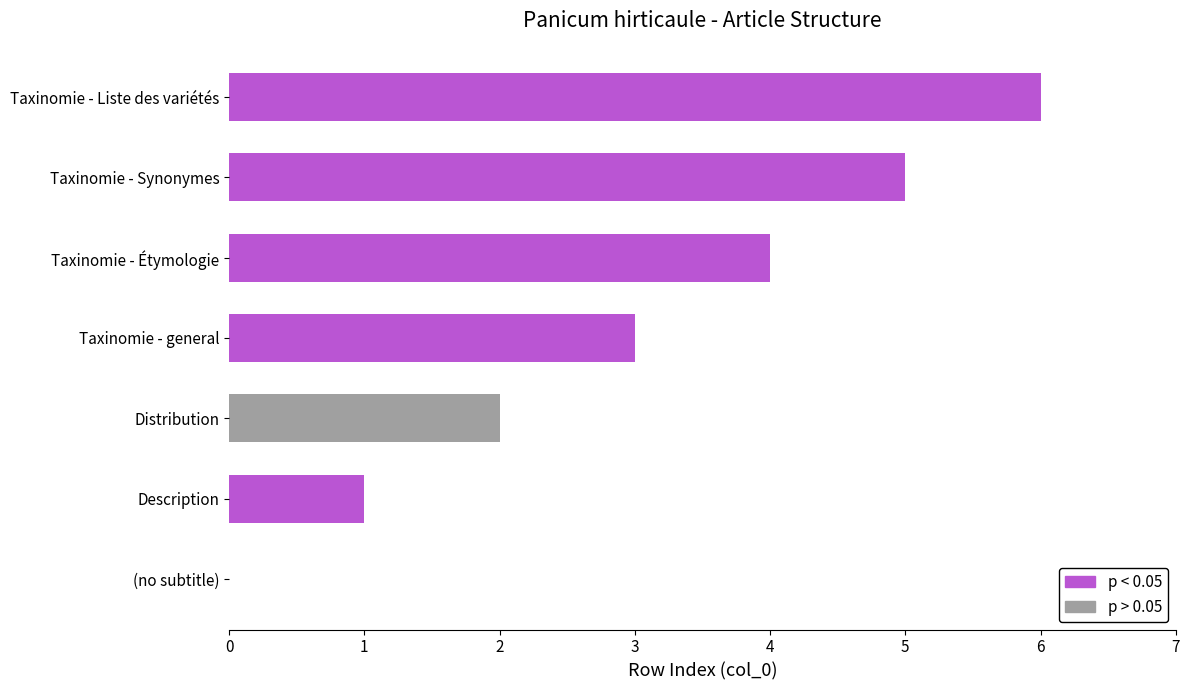

How many bars are there in total?

7